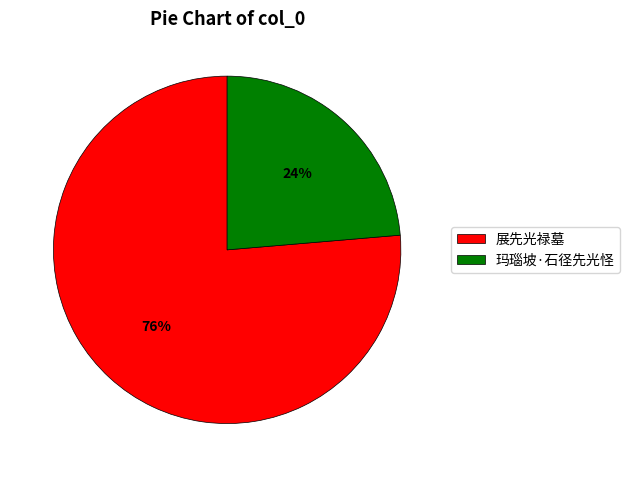

Is the sum of 玛瑙坡·石径先光怪 and 展先光禄墓 greater than half?

Yes